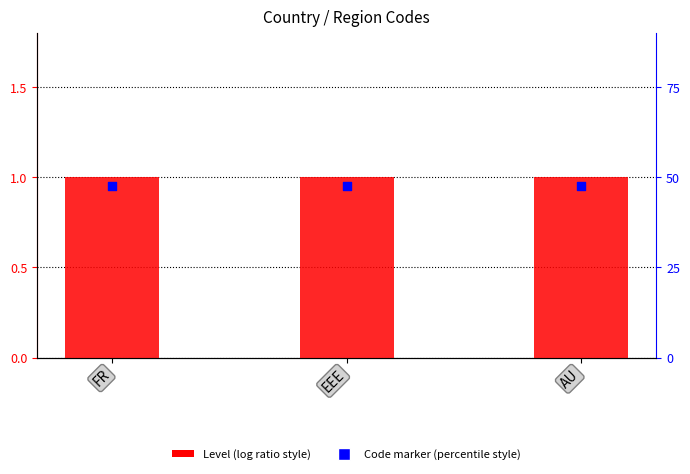

Which series has the widest spread of Y values?

Level